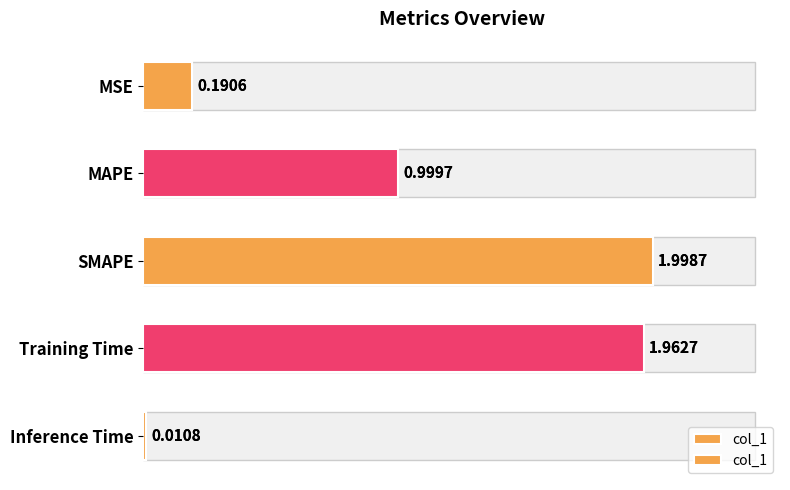

What is the difference between the values at SMAPE and MSE?

1.8